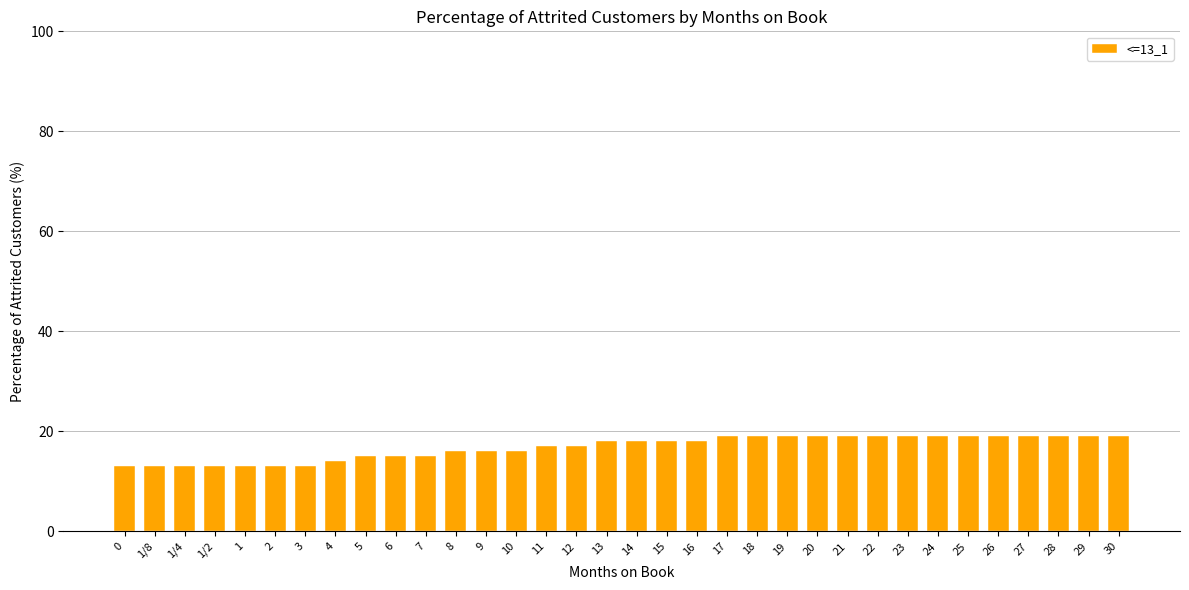

Count the number of categories in the chart.

34